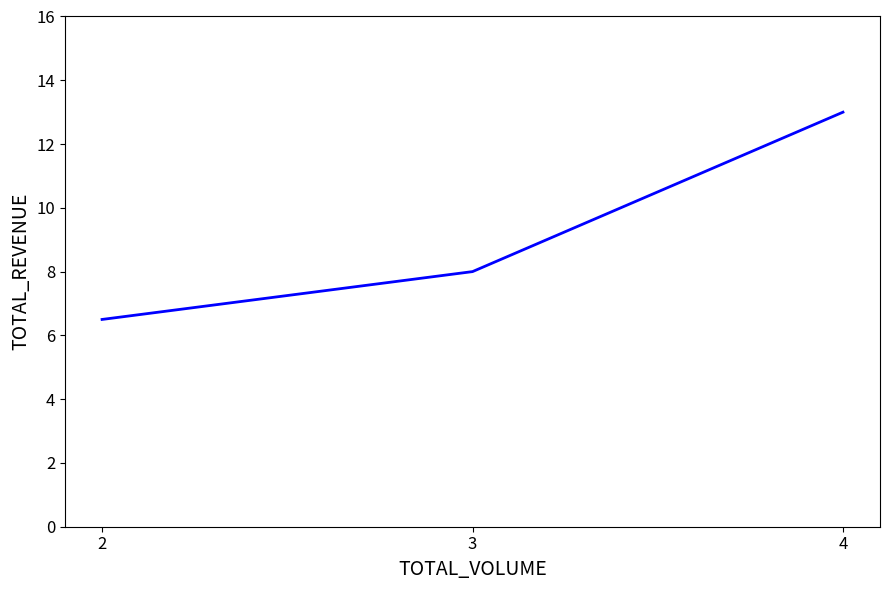

Reading left to right, transcribe all the data shown in this chart.

6.5	8.0	13.0